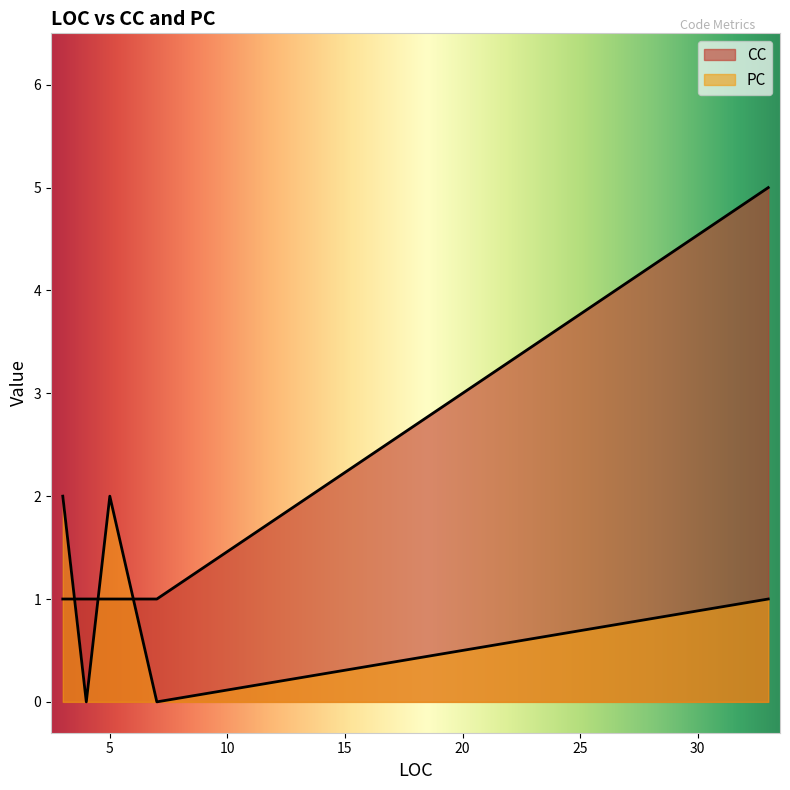

Does the chart display data point markers on the line(s)?

No